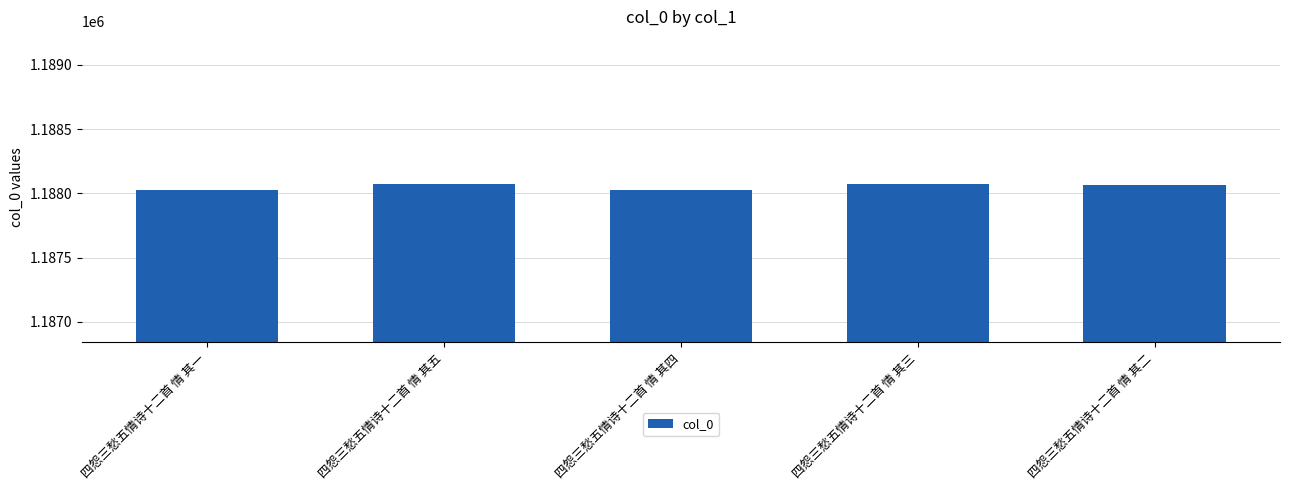

True or false: the data shows 1188028 at 四怨三愁五情诗十二首 情 其一.

True